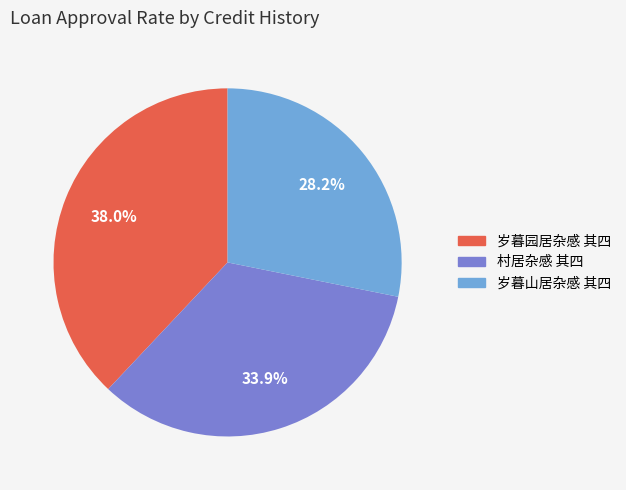

How many segments does this pie chart have?

3